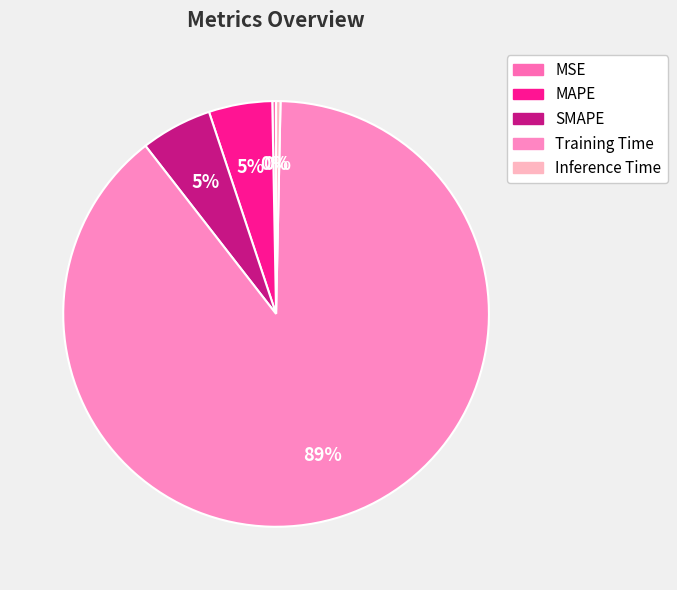

To the nearest percent, what percentage of the pie is MAPE?

5%